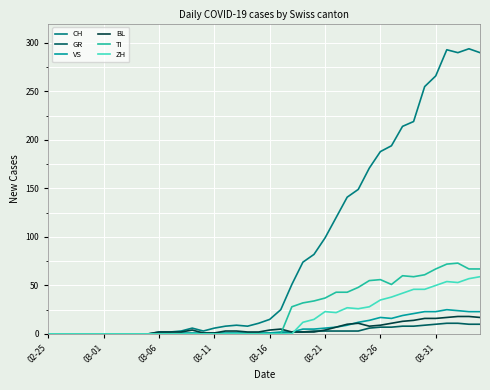

How many categories are shown in the chart?

40